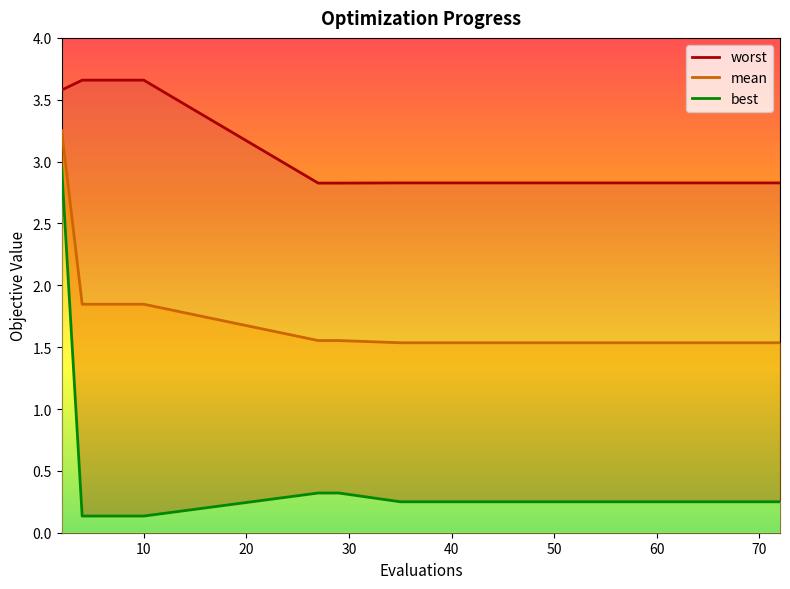

True or false: best_line and mean_line cross at least once.

False